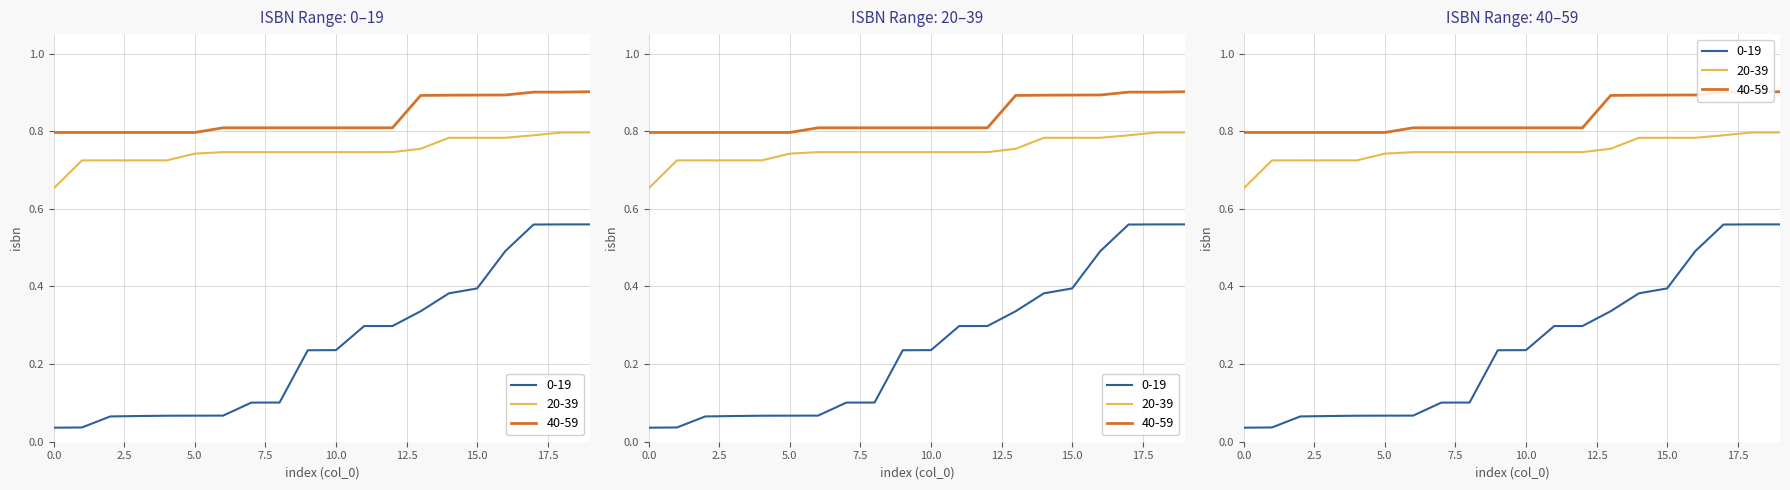

What is the spread (max minus min) of values at 15?

0.5